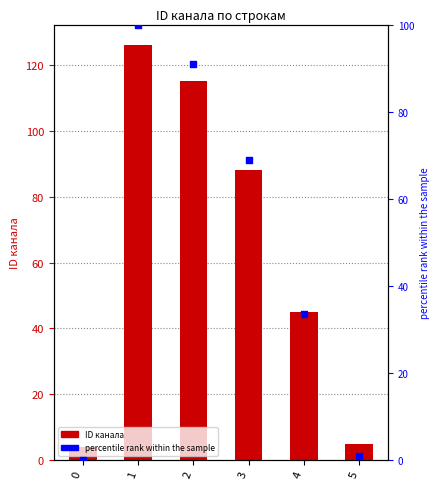

At which category is the sum across all series the highest?

1